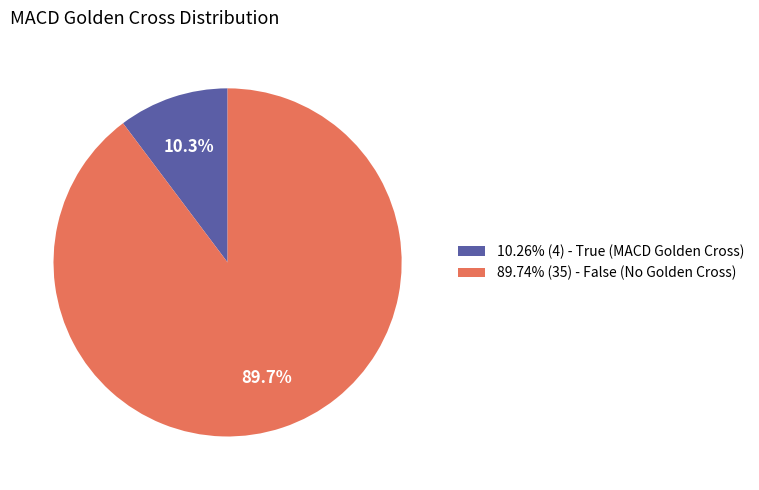

Is 10.26% (4) - True (MACD Golden Cross) the majority of the pie?

No